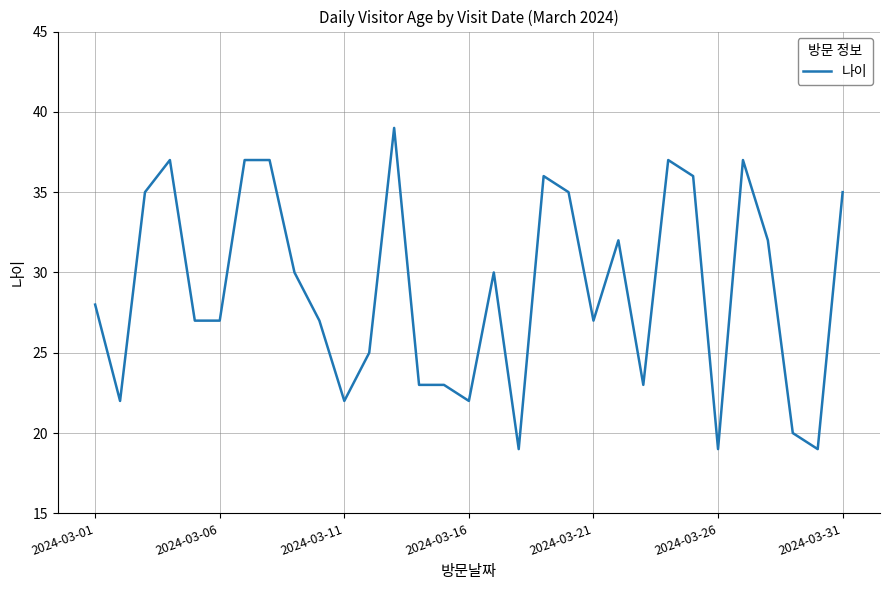

What is the greatest value displayed?

39